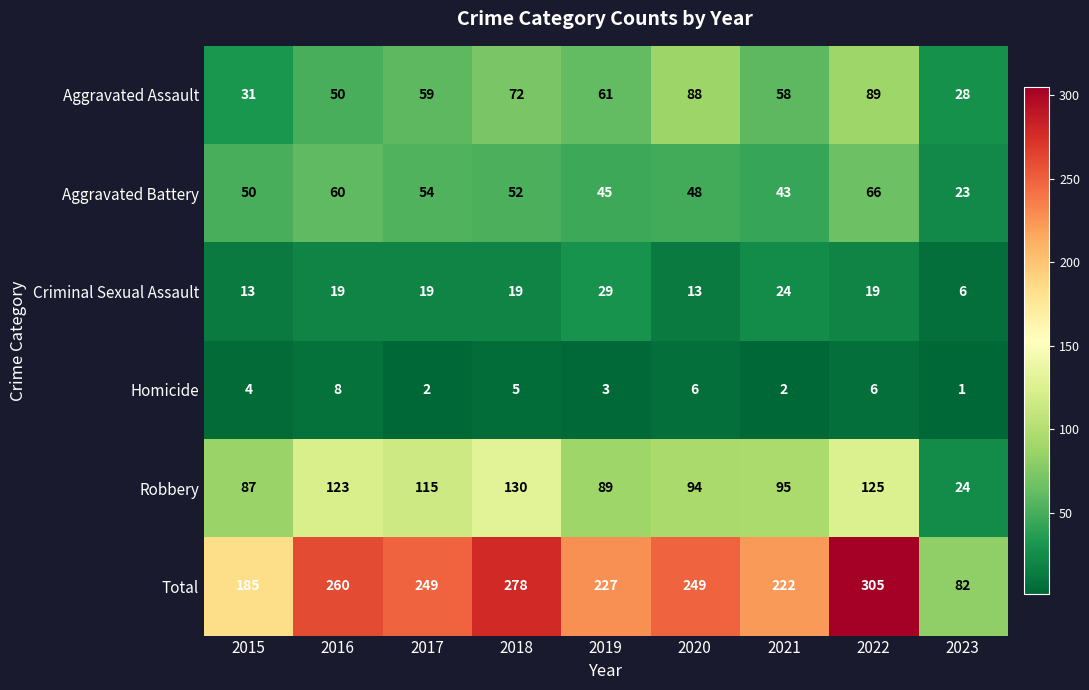

Which category has the highest value in the Robbery series?

2018